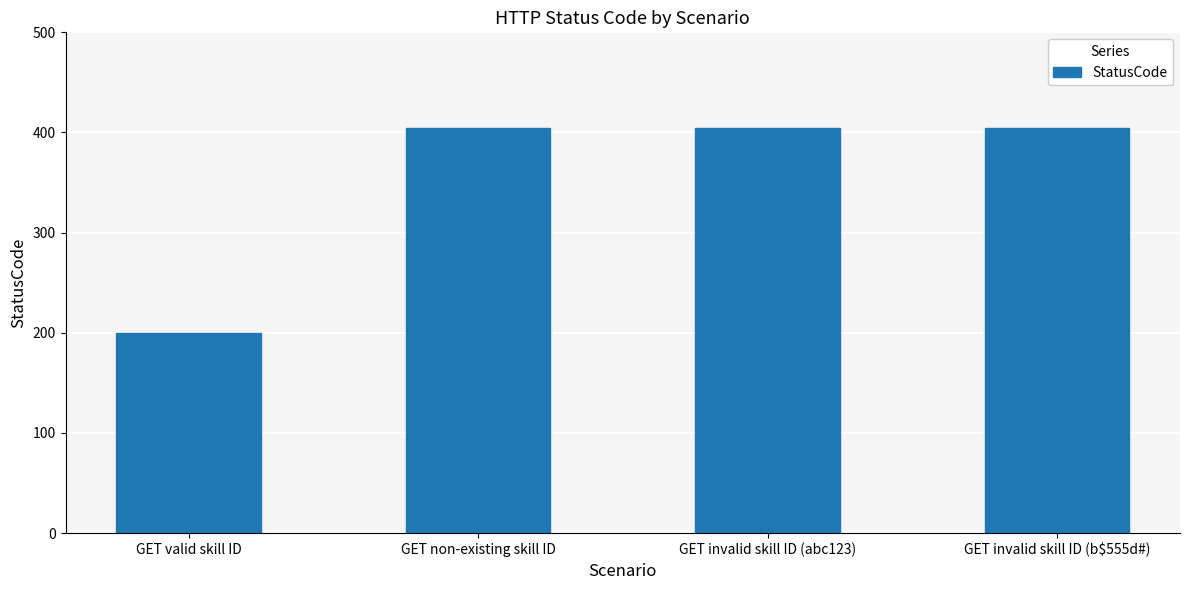

What is the change in value from GET valid skill ID to GET invalid skill ID (b$555d#)?

+204